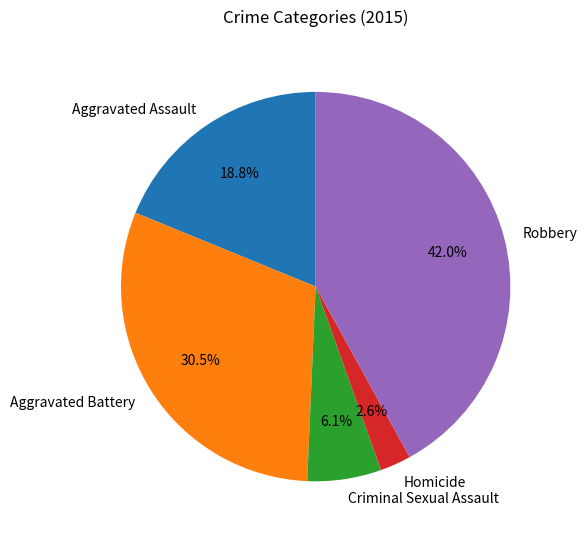

How many slices are in this pie chart?

5